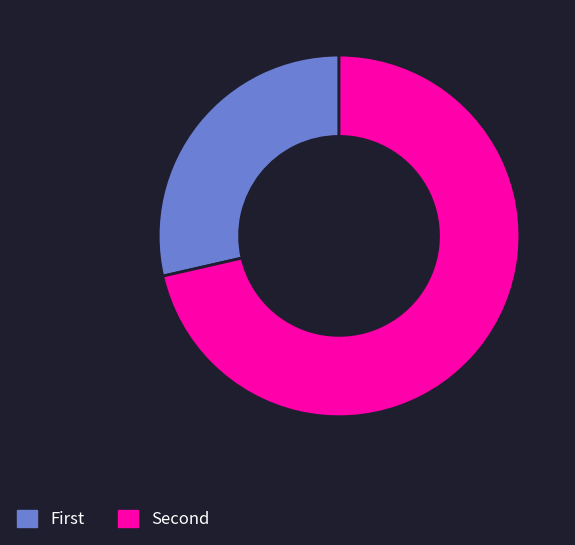

Rank the categories by value from highest to lowest.

Second, First